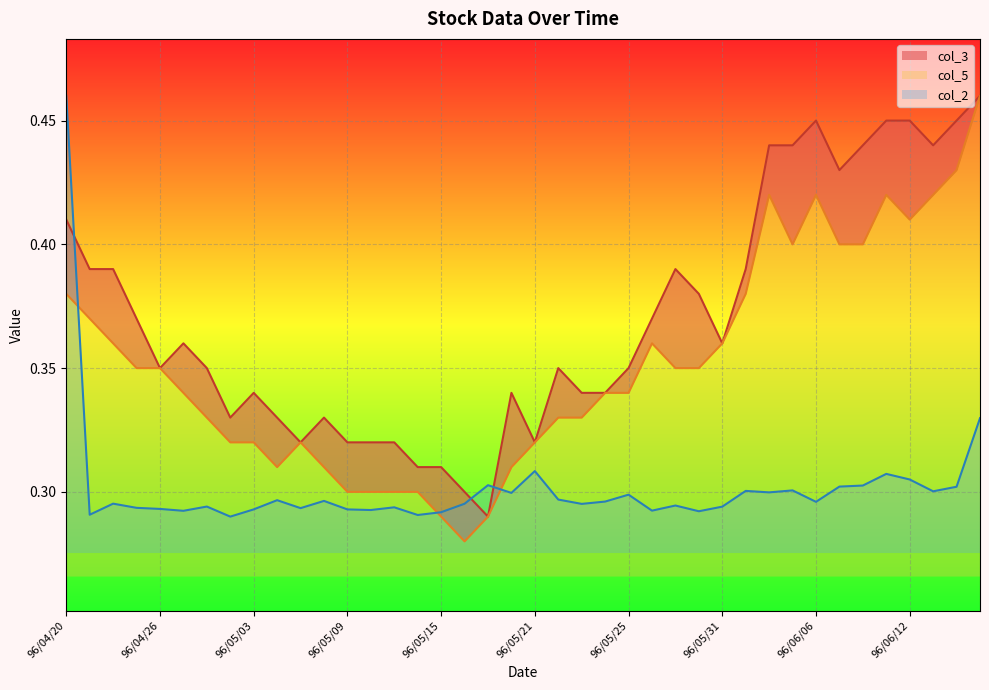

How many lines are shown in the chart?

3